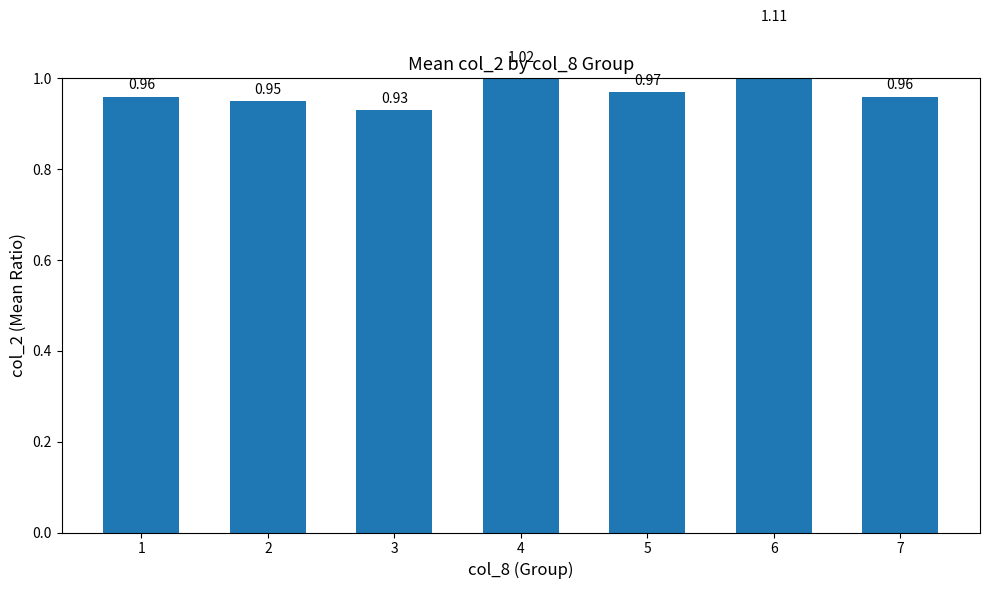

The value at 2 is 0.5. True or false?

False